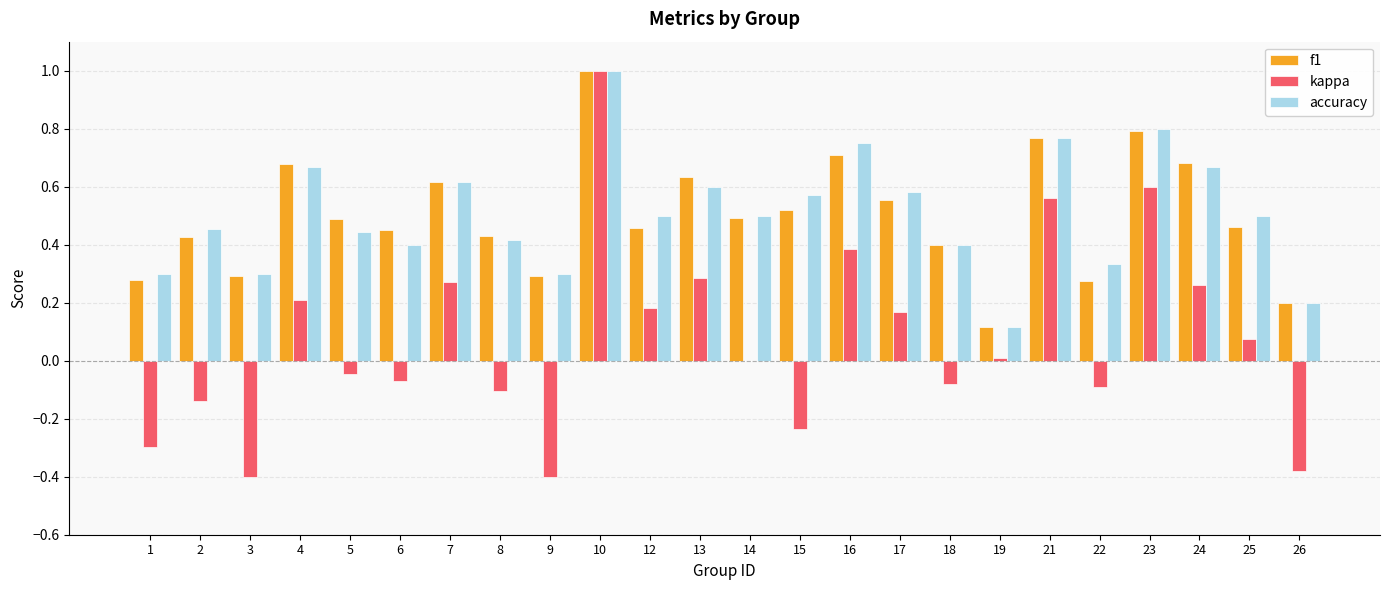

What are all the series names shown in the legend?

f1, kappa, accuracy